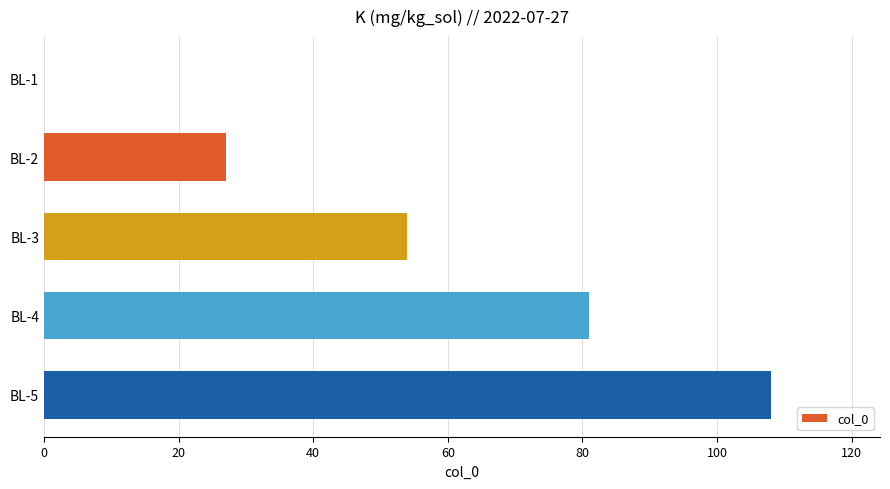

At which label is the value closest to 54?

BL-3